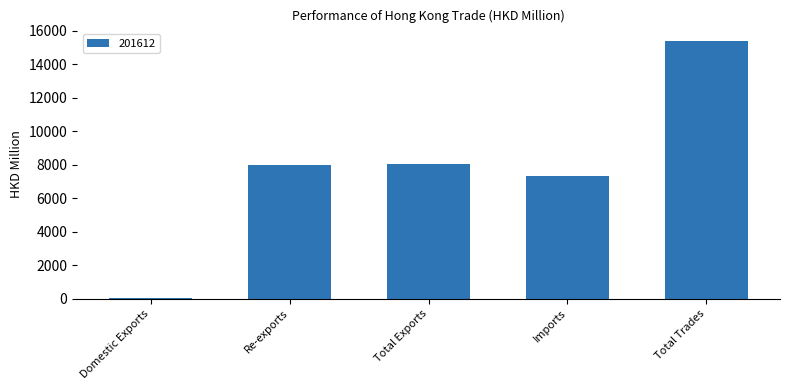

What is the label of the 5th bar from the left?

Total Trades